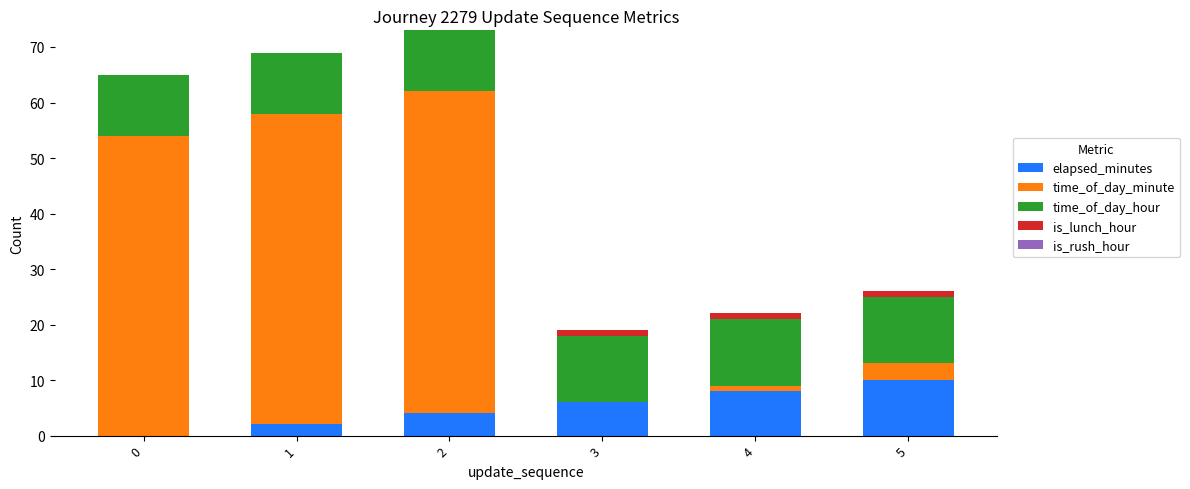

The value of elapsed_minutes at 4 is 8. True or false?

True